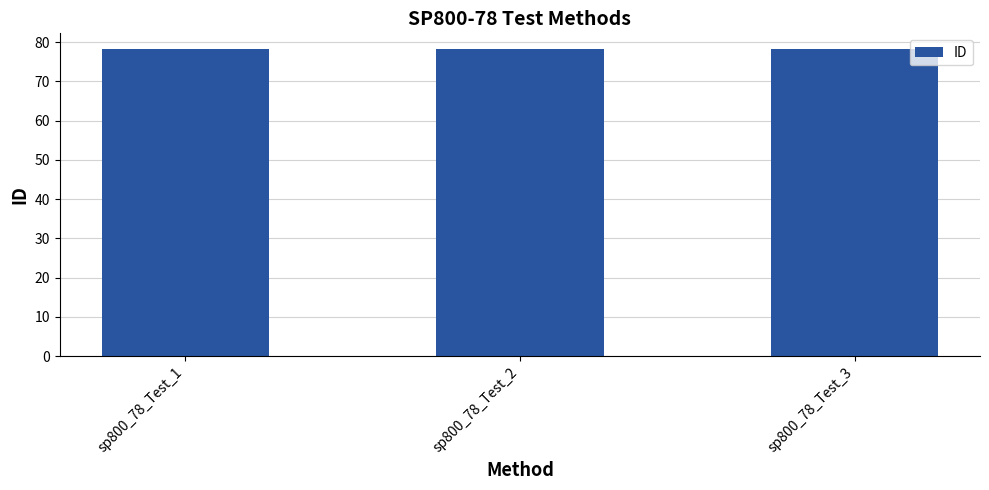

How many data points does each series have?

3